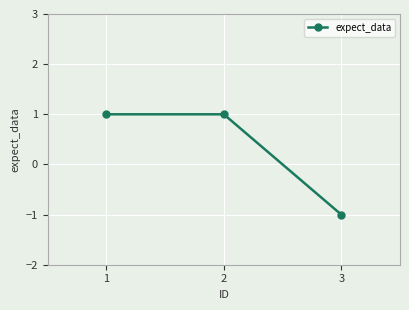

Which label corresponds to the smallest value in the chart?

3